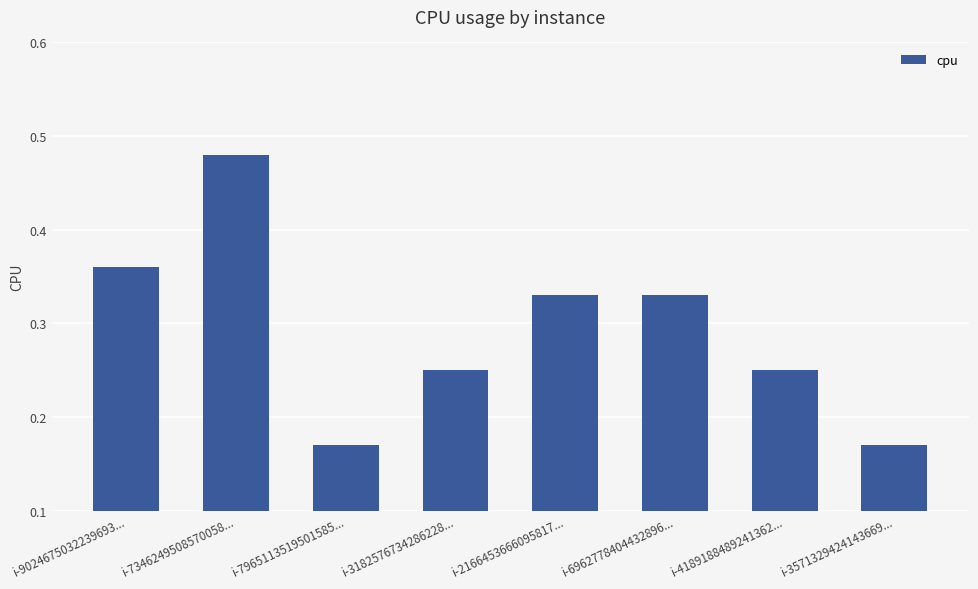

How many bars are there in total?

8